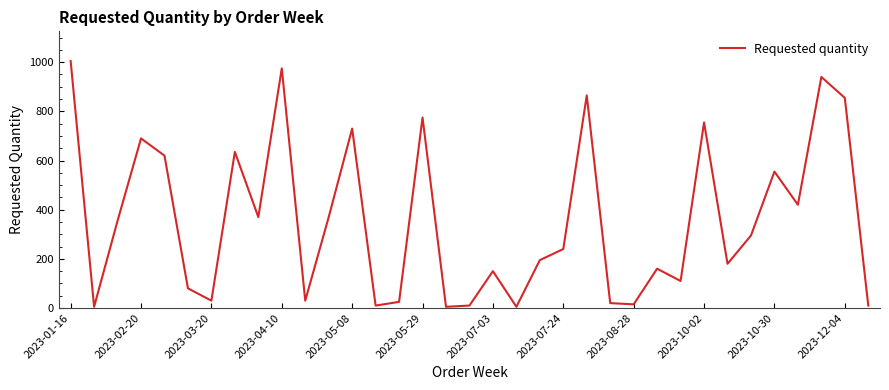

Reading left to right, extract all data points from this chart.

1005	5	355	690	620	80	30	635	370	975	30	370	730	10	25	775	5	10	150	5	195	240	865	20	15	160	110	755	180	295	555	420	940	855	10